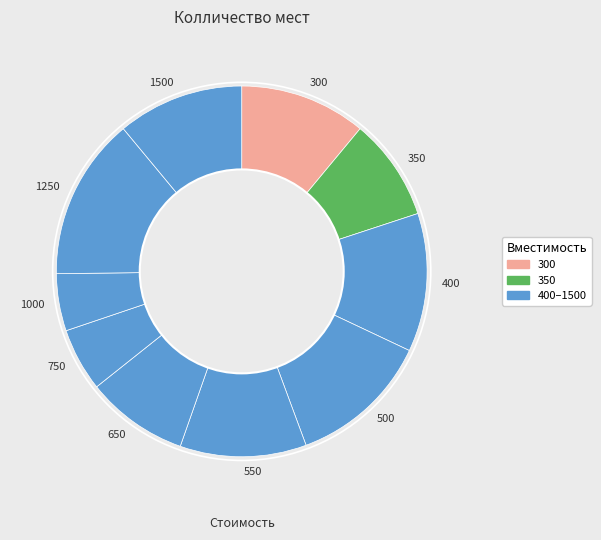

Is there any slice that represents more than half of the pie?

No